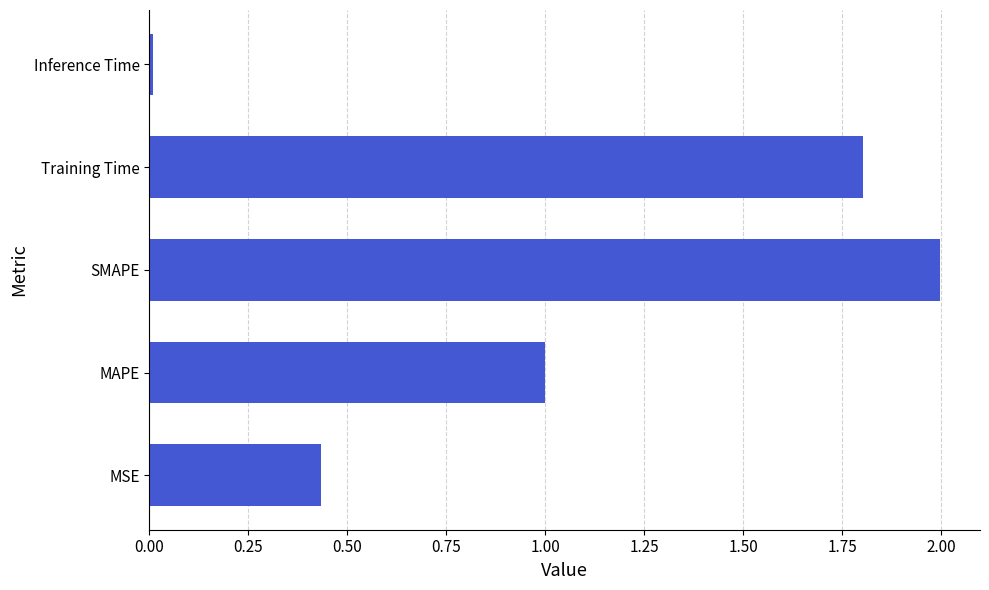

List the labels in order of value, smallest first.

Inference Time, MSE, MAPE, Training Time, SMAPE